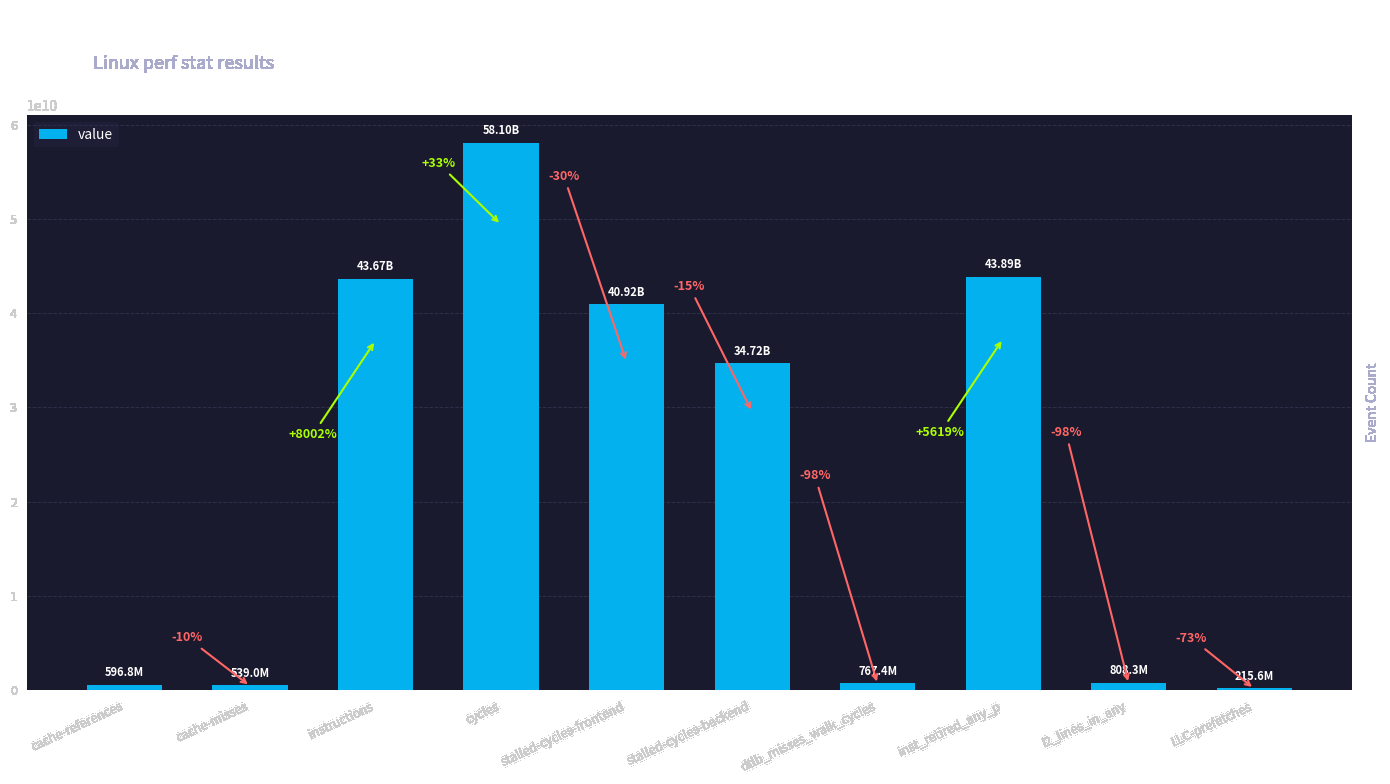

Does the chart contain any negative values?

No